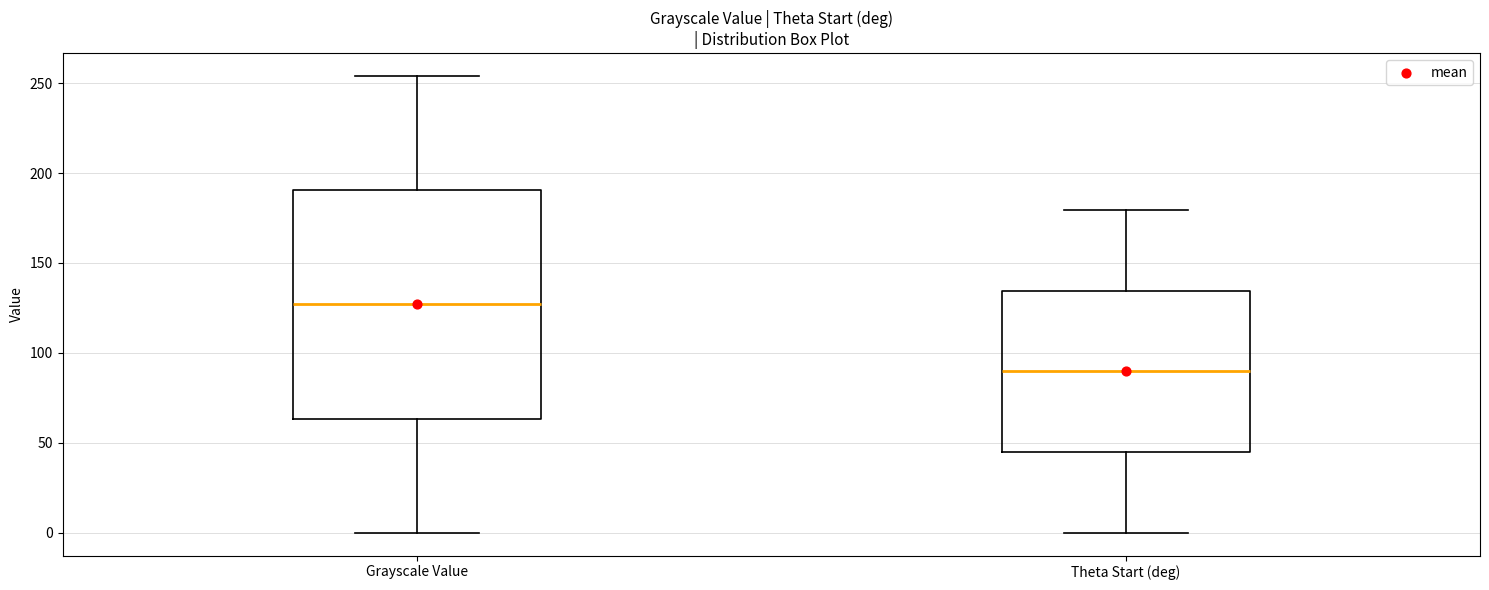

Comparing the boxes themselves (not the whiskers), which one is the tallest?

Grayscale Value